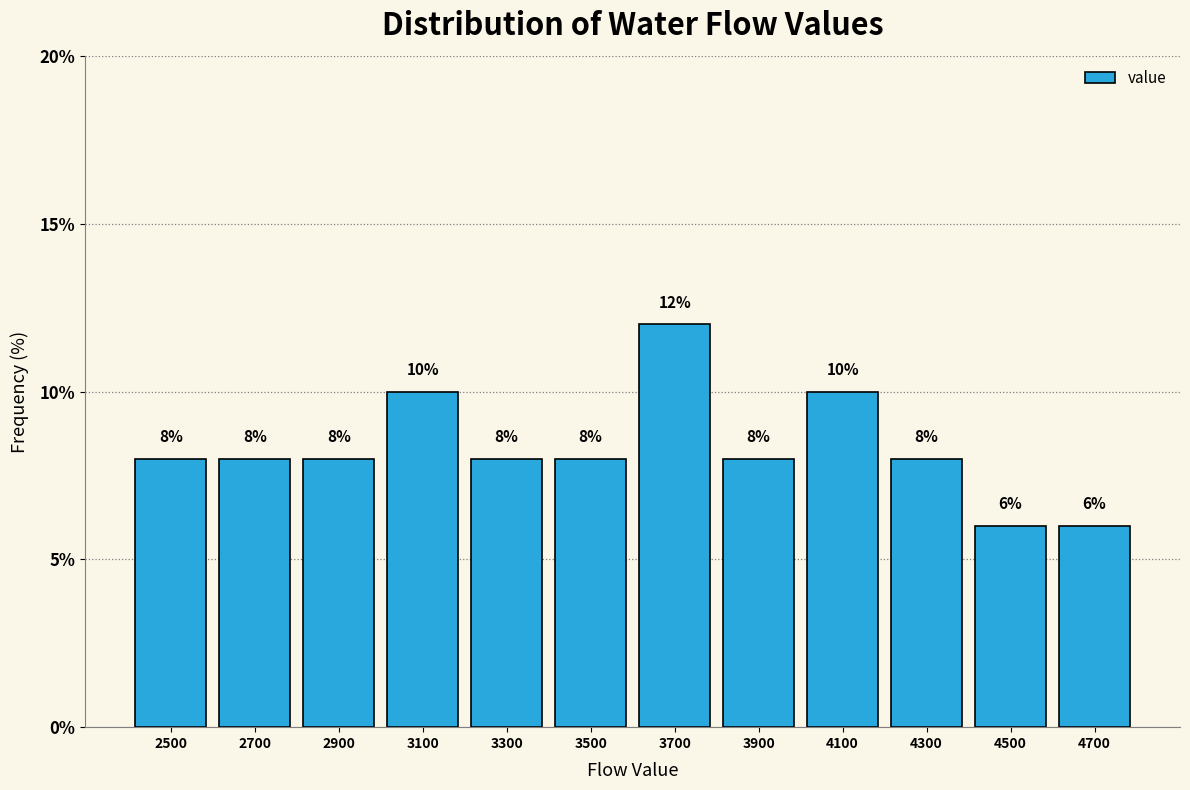

Which range on the x-axis has the tallest bar?

3600 to 3800